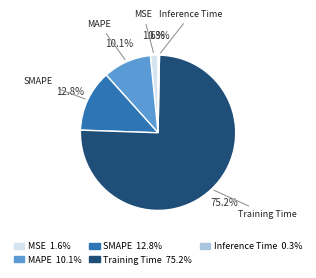

What percentage is NOT represented by SMAPE?

87.2%